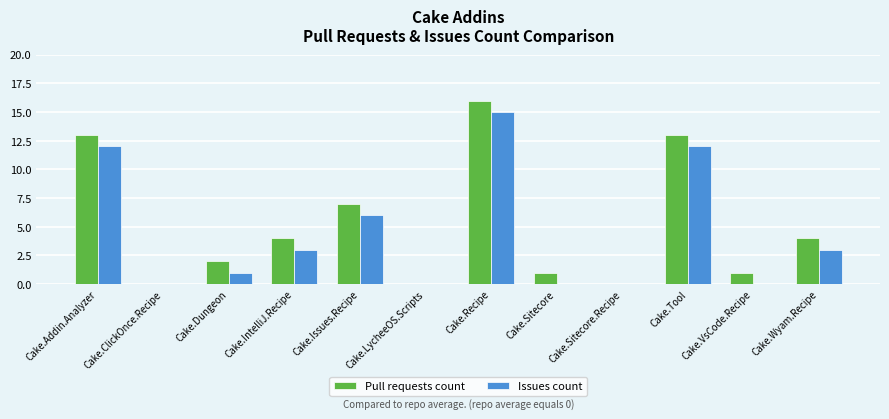

What is the total value across all series at Cake.Tool?

25